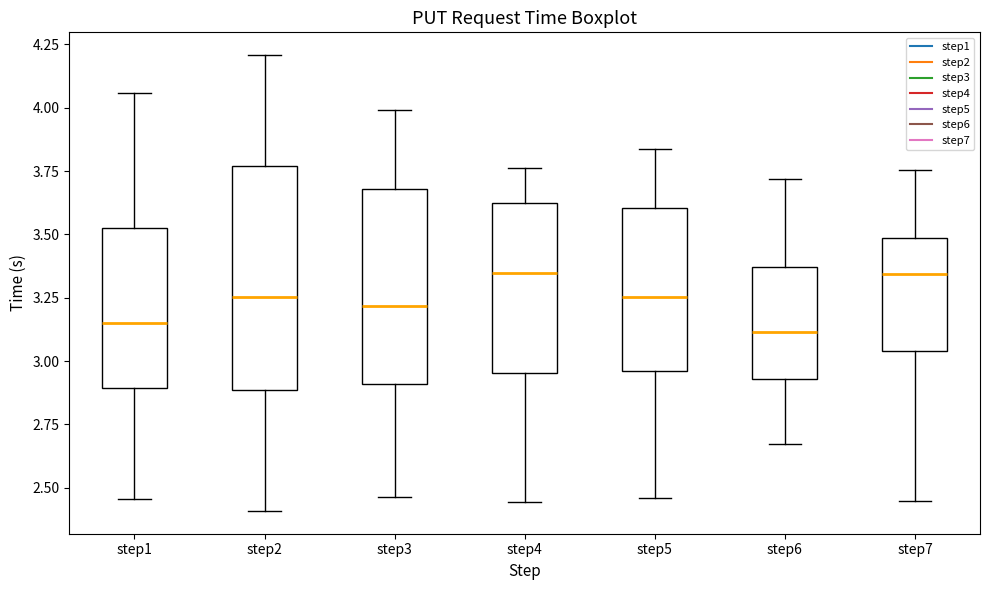

Where does the lower whisker of the box for step1 end on the y-axis? The values are not printed on the chart, so give them approximately, as read against the axis.

2.45